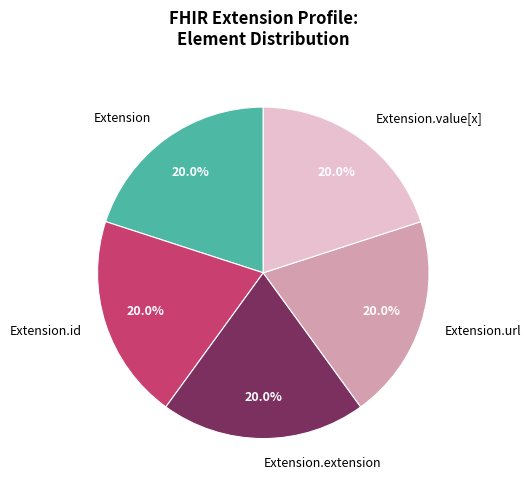

Is Extension.value[x] the majority of the pie?

No